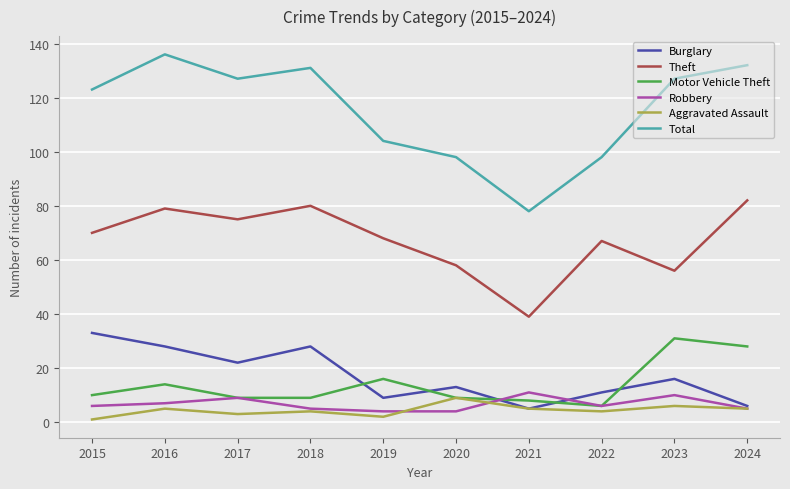

Which series has the largest total across all categories?

Total